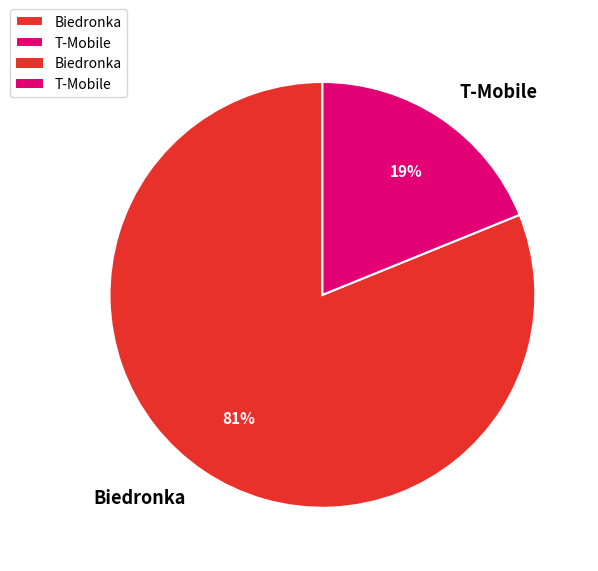

Between T-Mobile and Biedronka, which is larger?

Biedronka